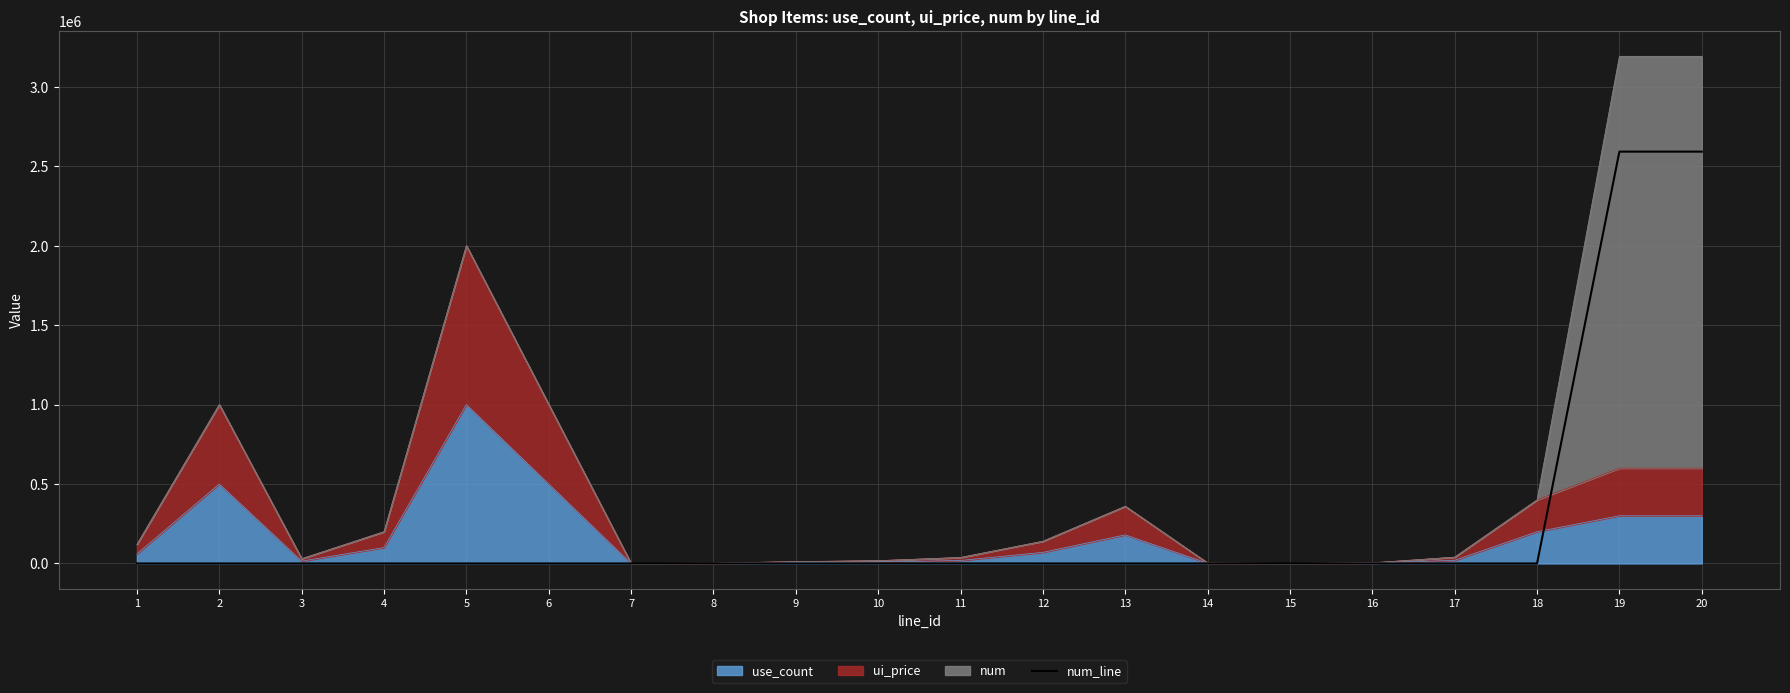

Reading left to right, extract all data points from this chart.

1	10	1	1	1	10	1	20	120	188	408	10	30	50	2	20	2	20	2592000	2592000